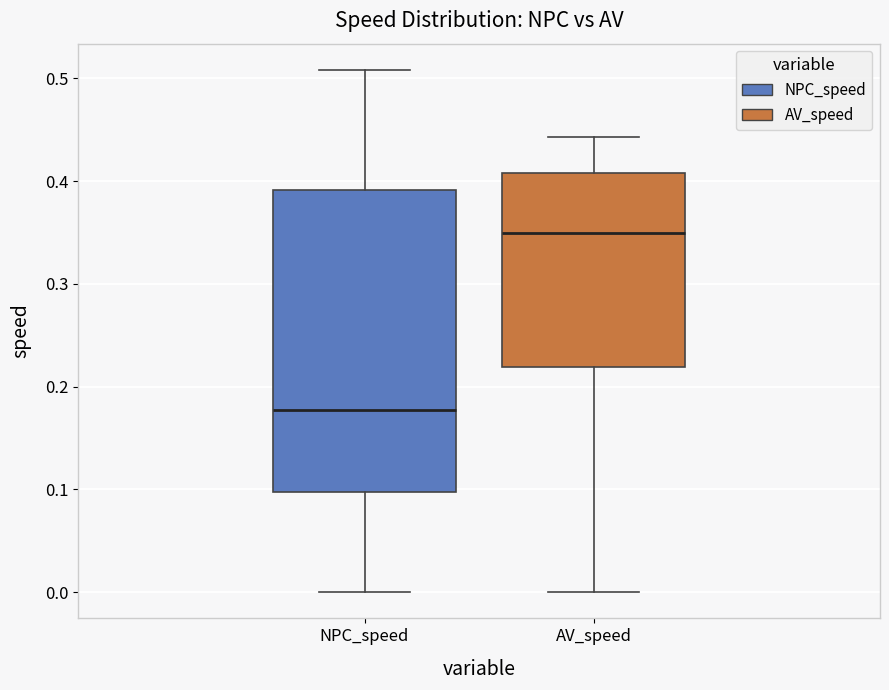

Which box is the tallest, from its lower edge to its upper edge?

NPC_speed